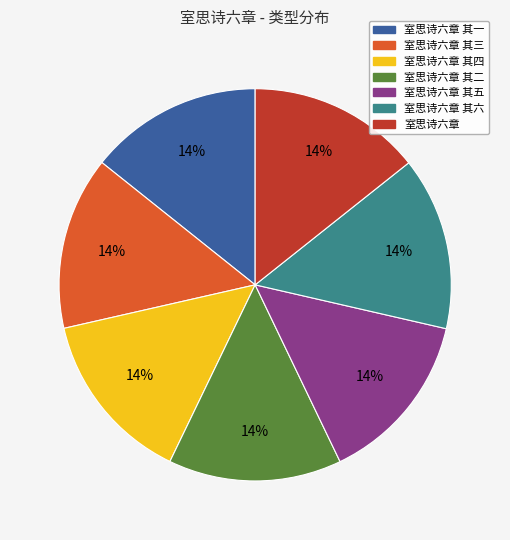

Does any single category account for the majority?

No